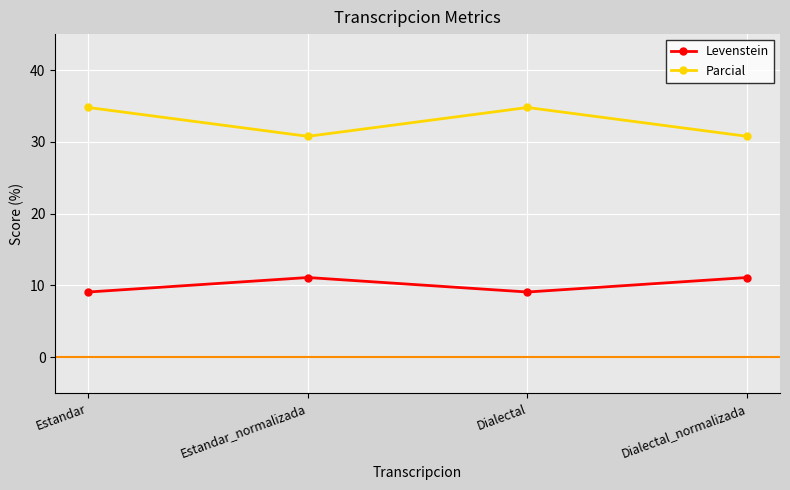

Between Dialectal and Dialectal_normalizada, which series saw the biggest shift?

Parcial